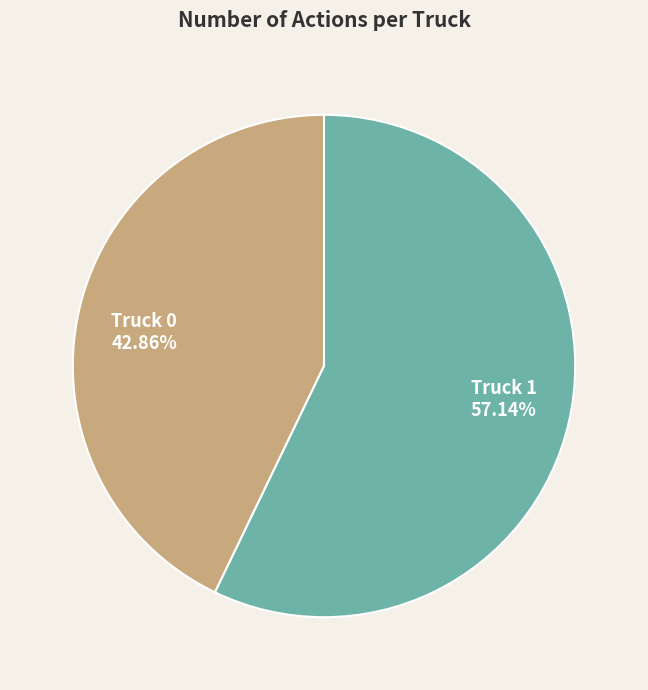

To the nearest percent, what is the difference between the largest and smallest slice percentages?

14%